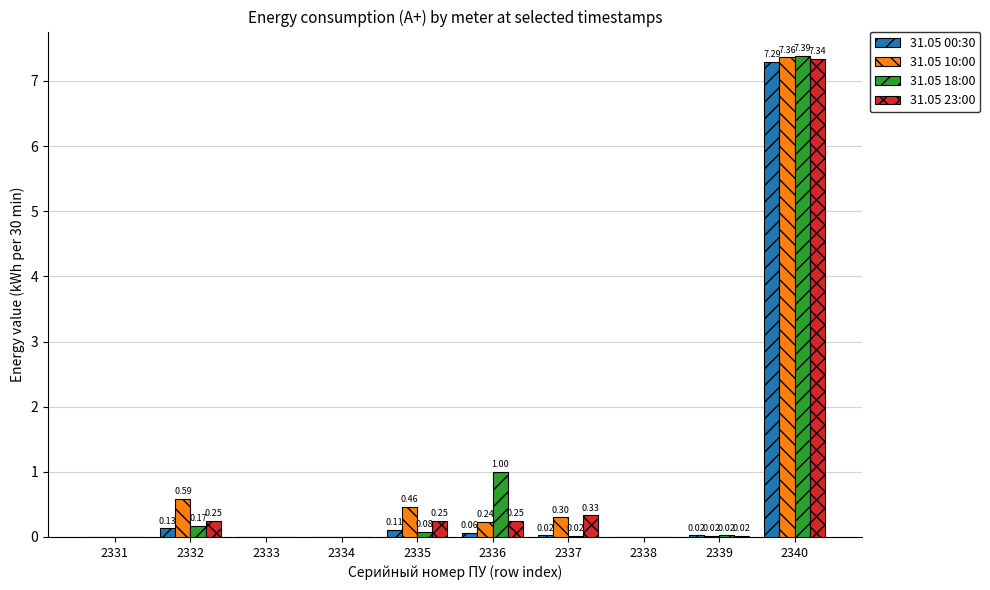

Which series has the largest total across all categories?

31.05 10:00